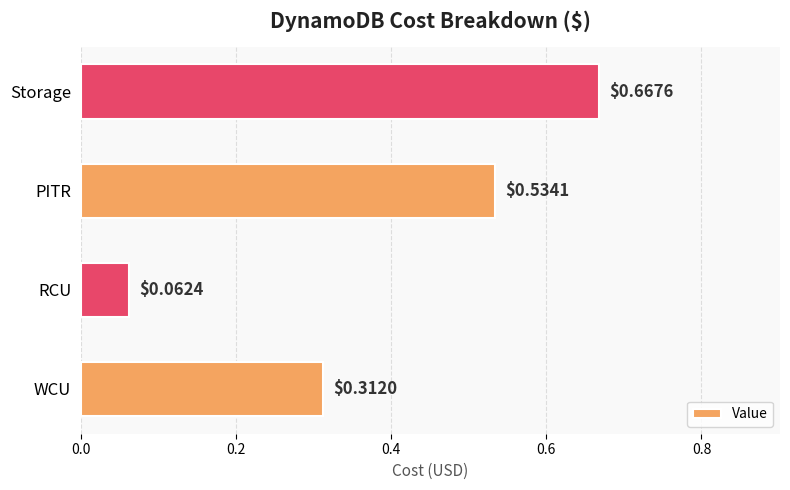

What is the sum of the values at PITR and Storage?

1.2